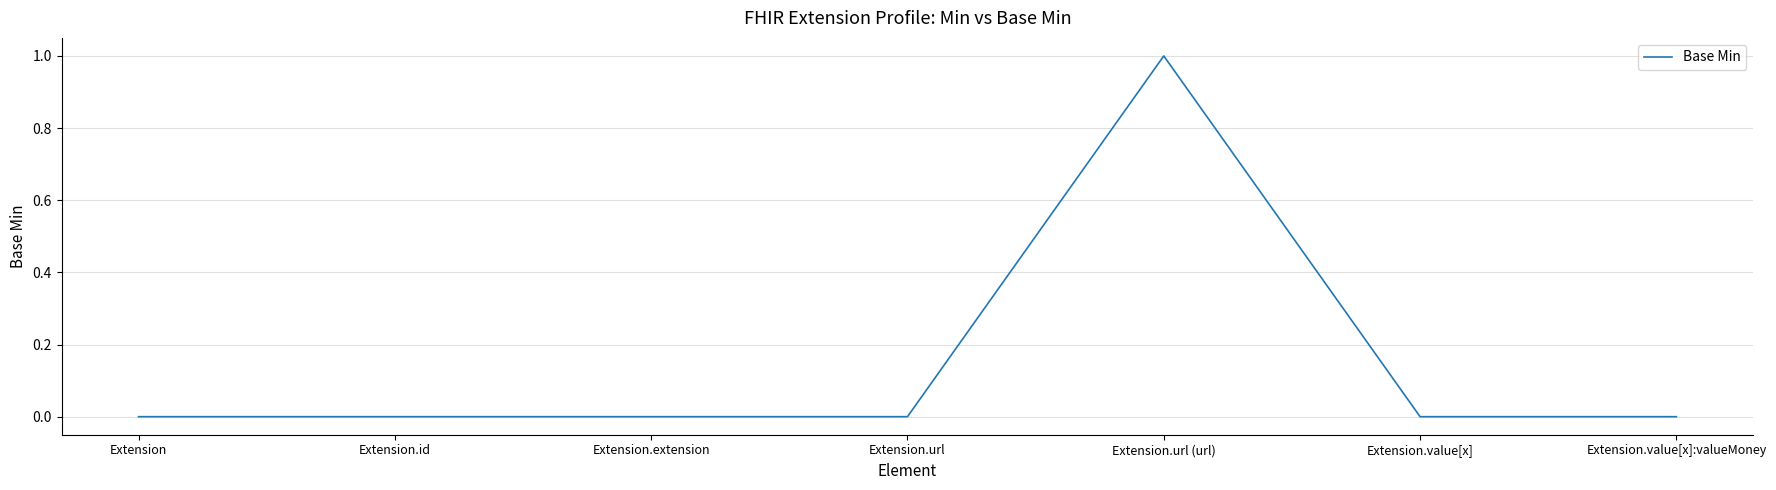

What position from the right is Extension.url?

4